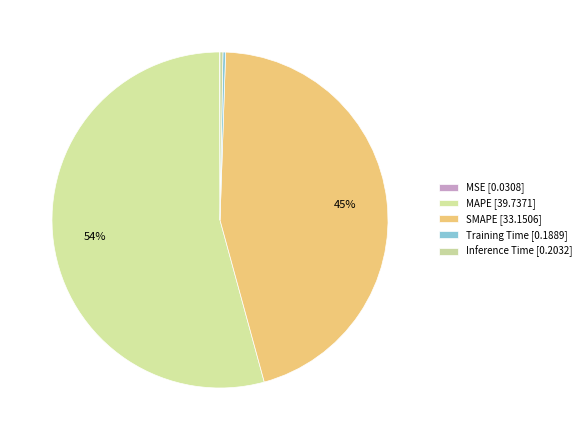

Count the number of slices in the pie.

5